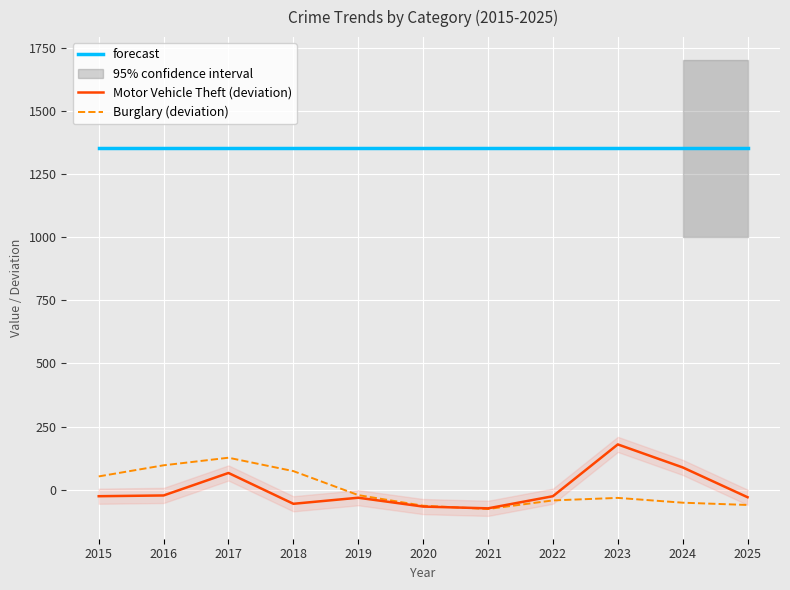

True or false: forecast and Motor Vehicle Theft (deviation) cross at least once.

False